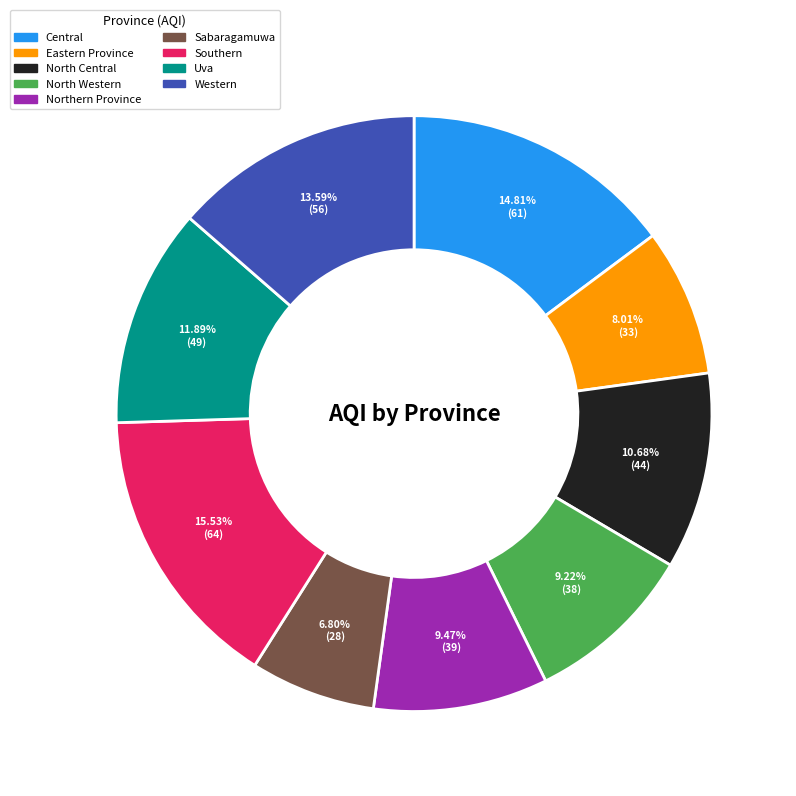

To the nearest percent, what percentage of the pie is Southern?

16%